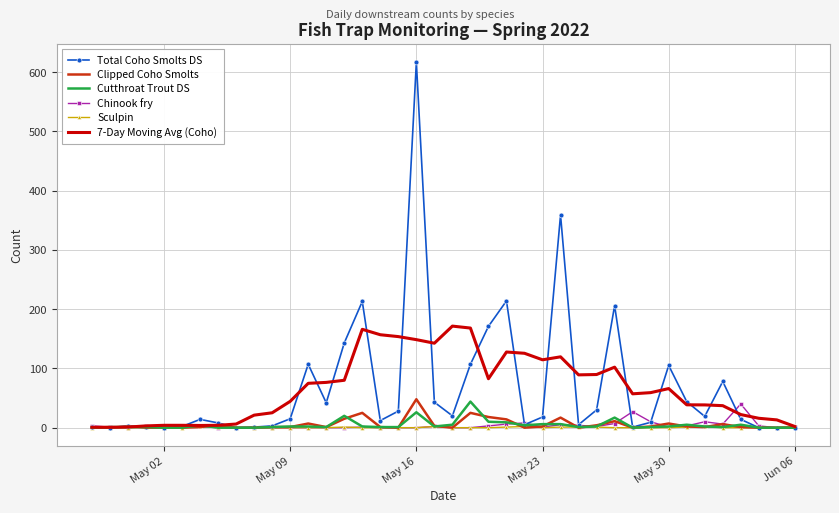

Which series has the largest range (max minus min)?

Total Coho Smolts DS